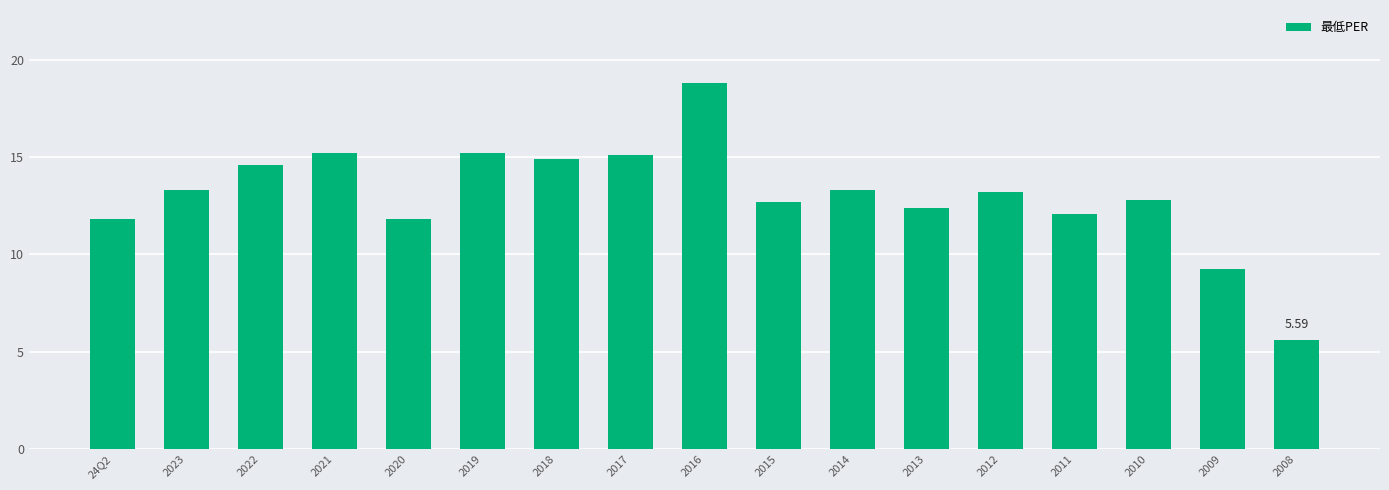

How many series are shown in this chart?

1